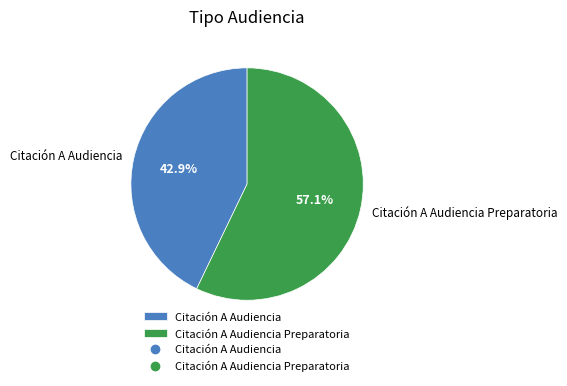

Is there any slice that represents more than half of the pie?

Yes